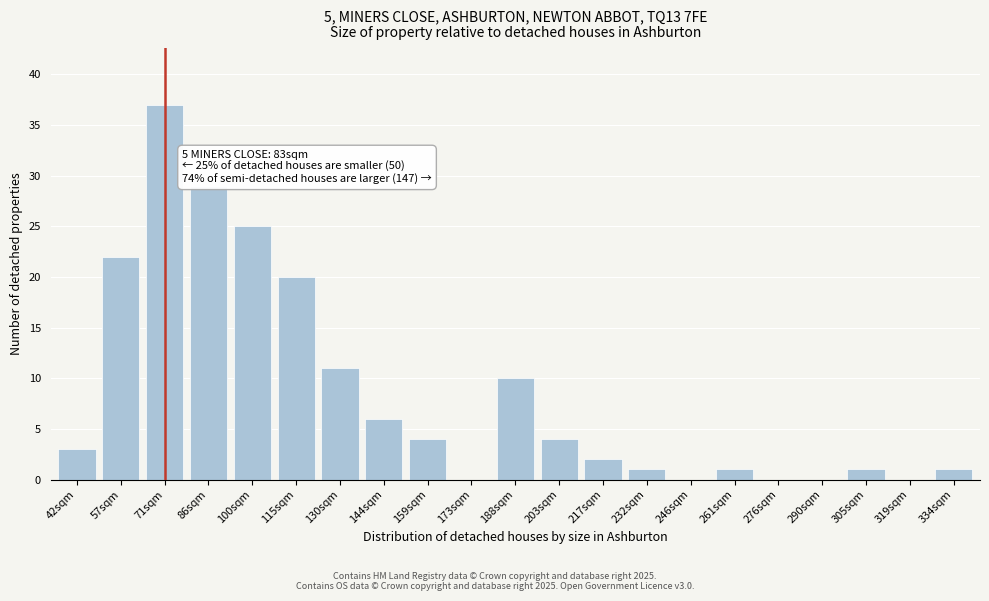

Reading left to right, transcribe all the data shown in this chart.

42sqm=3	57sqm=22	71sqm=37	86sqm=29	100sqm=25	115sqm=20	130sqm=11	144sqm=6	159sqm=4	173sqm=0	188sqm=10	203sqm=4	217sqm=2	232sqm=1	246sqm=0	261sqm=1	276sqm=0	290sqm=0	305sqm=1	319sqm=0	334sqm=1